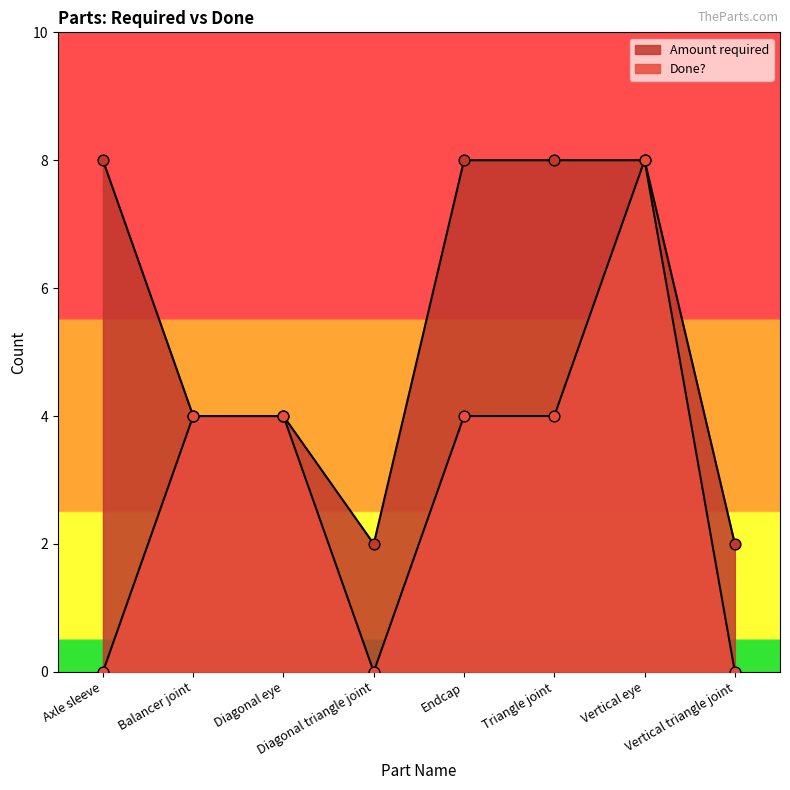

Which series has the largest total across all categories?

Amount required